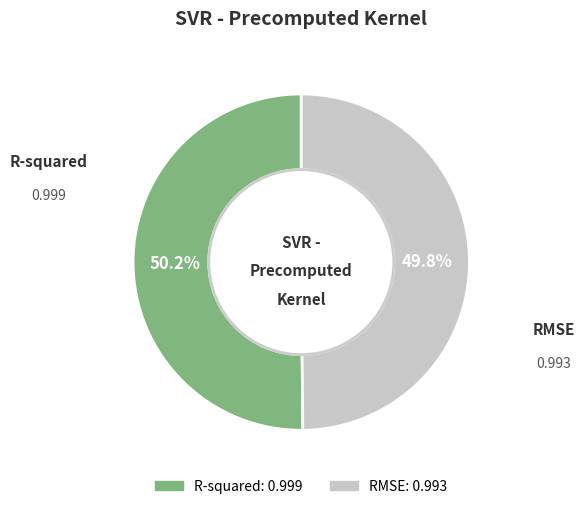

To the nearest percent, what is the average slice percentage?

50%